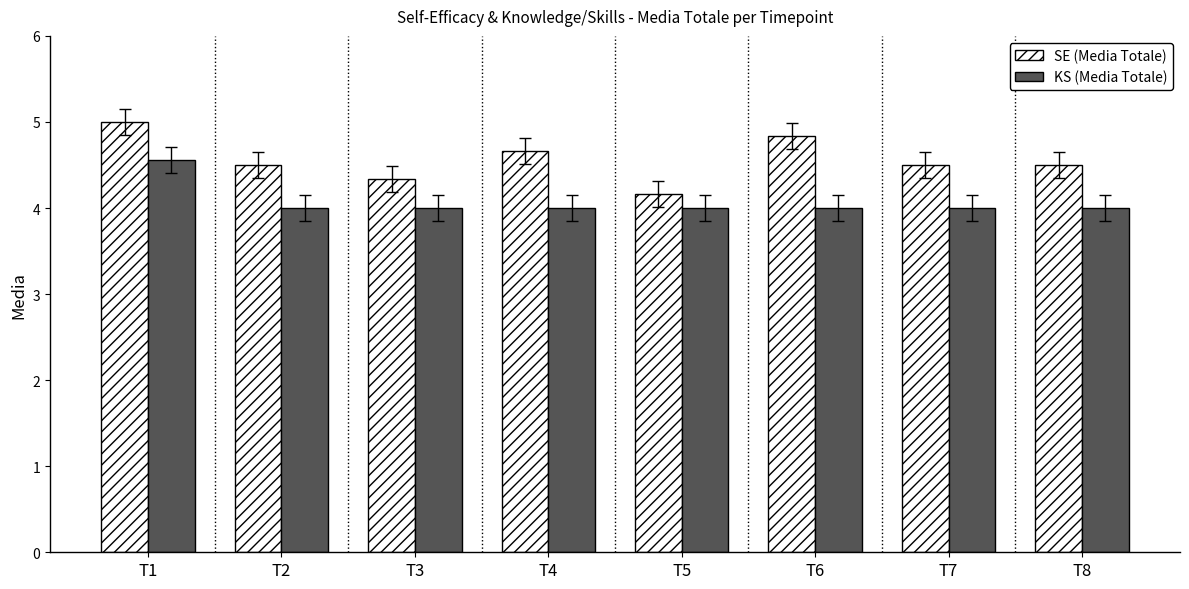

At T3, list the series in order from largest to smallest.

SE (Media Totale), KS (Media Totale)